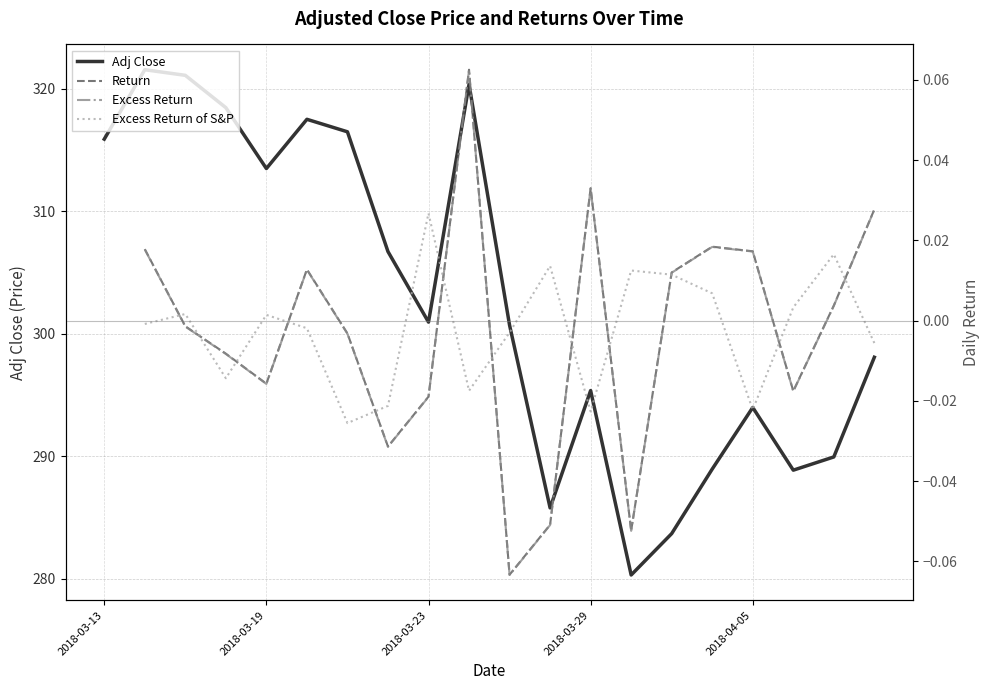

What is the greatest value displayed?

321.5